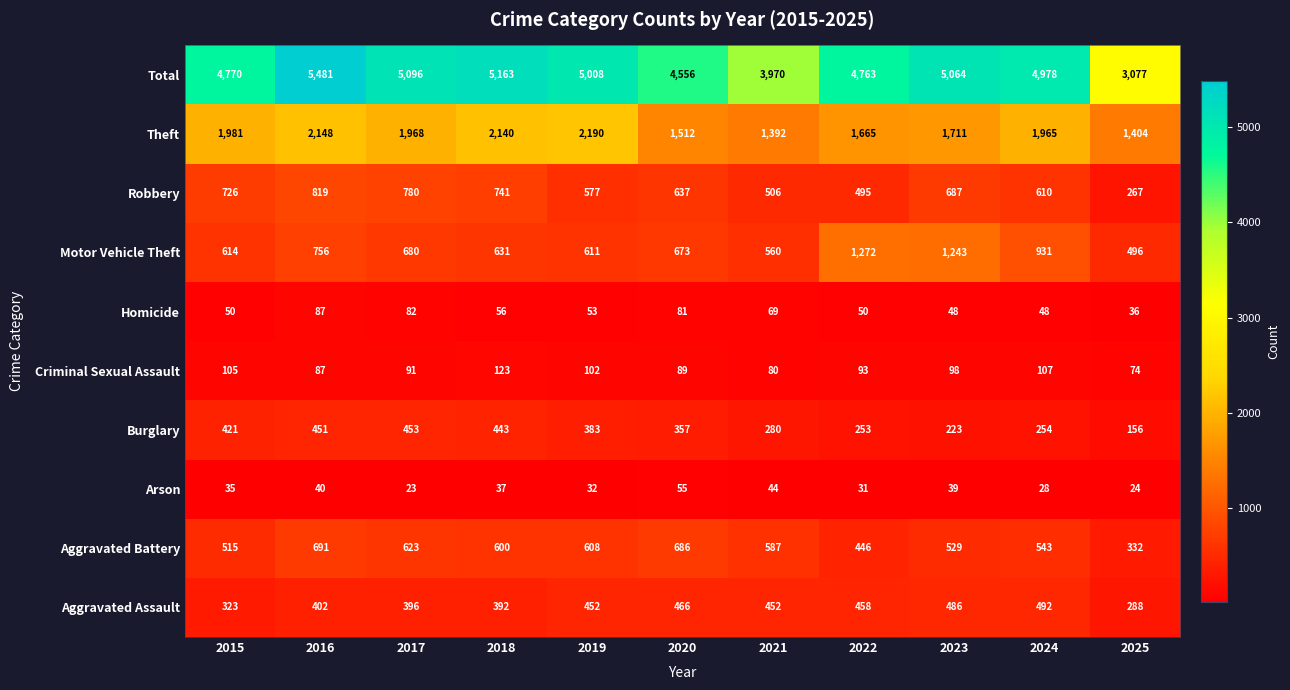

What is the sum of the Motor Vehicle Theft values at 2015 and 2025?

1110